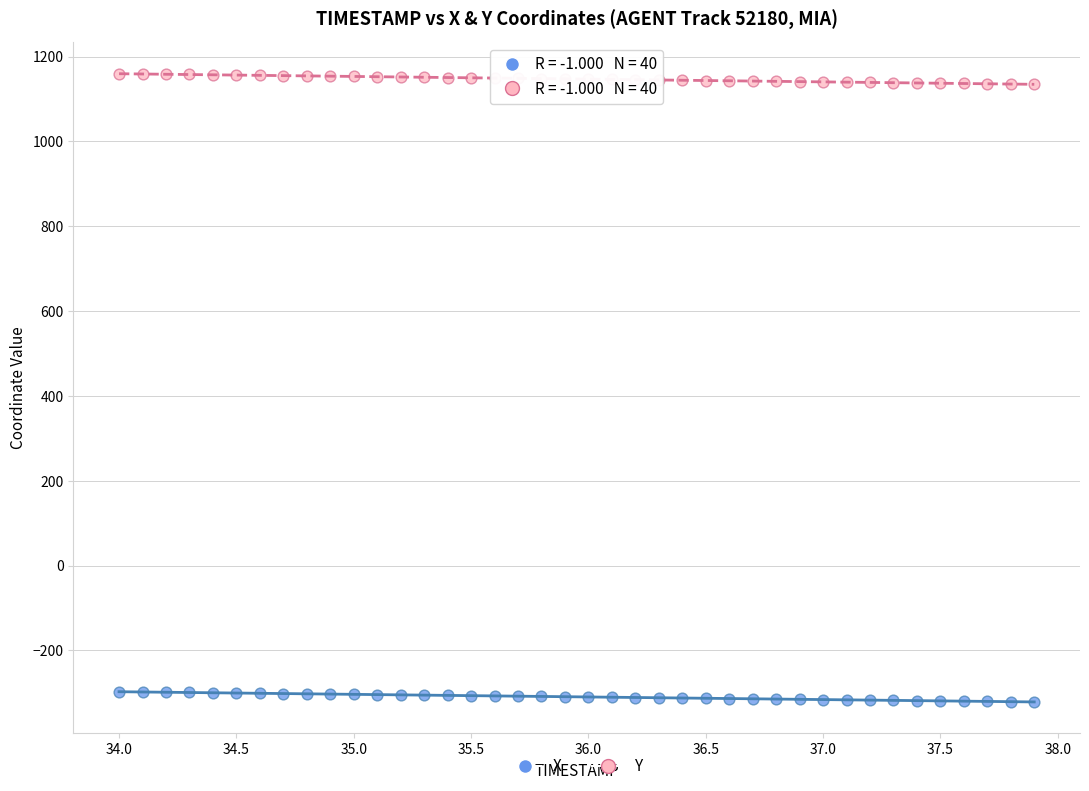

Which series contains the highest Y value?

Y